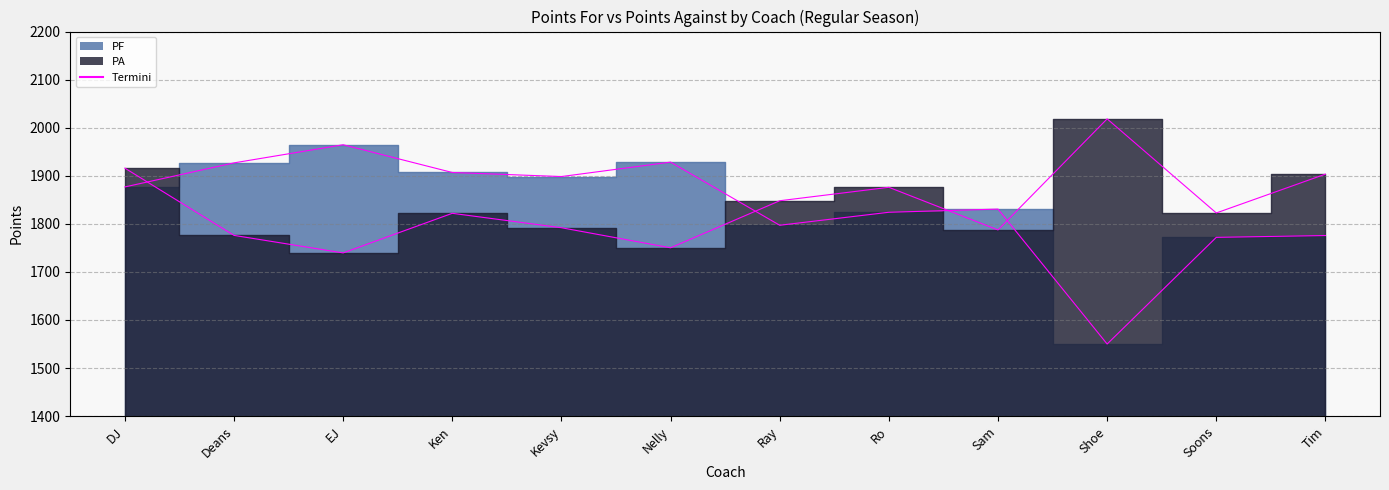

In PF, how many points are lower than both neighbors (excluding endpoints)?

3